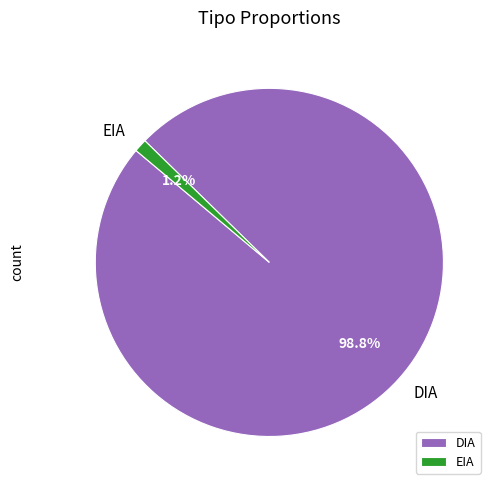

Combined, do DIA and EIA account for over 50%?

Yes